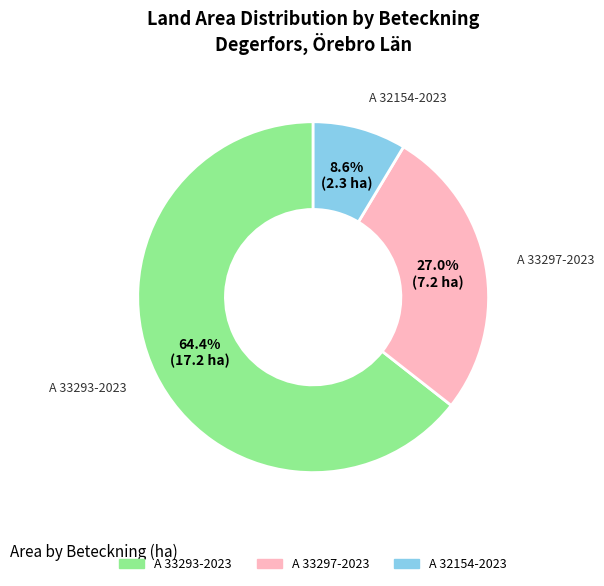

How much of the chart is everything except A 33297-2023?

73.0%